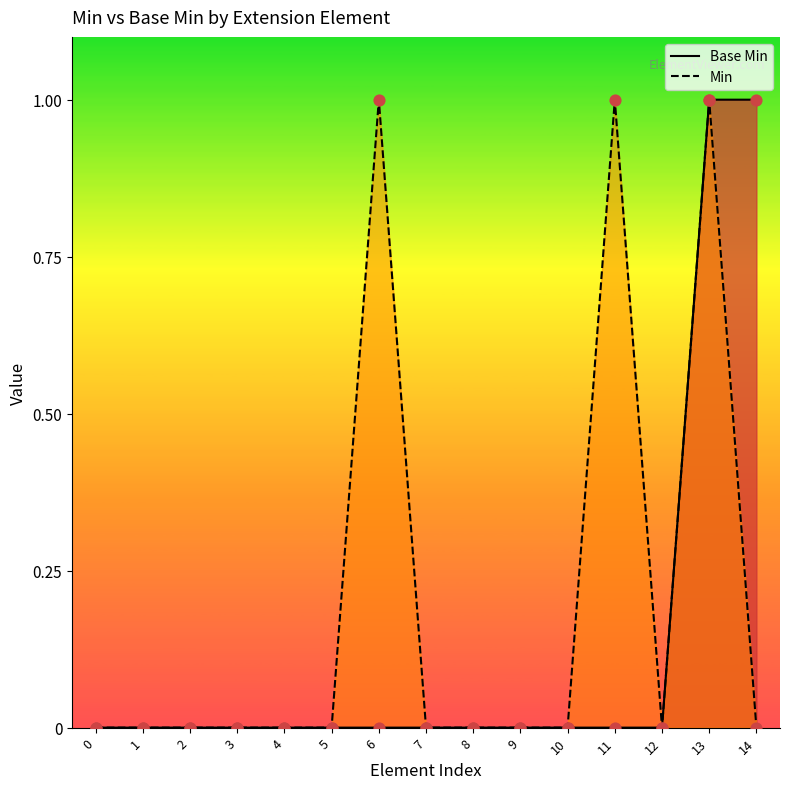

At how many categories does at least one series exceed 0?

4